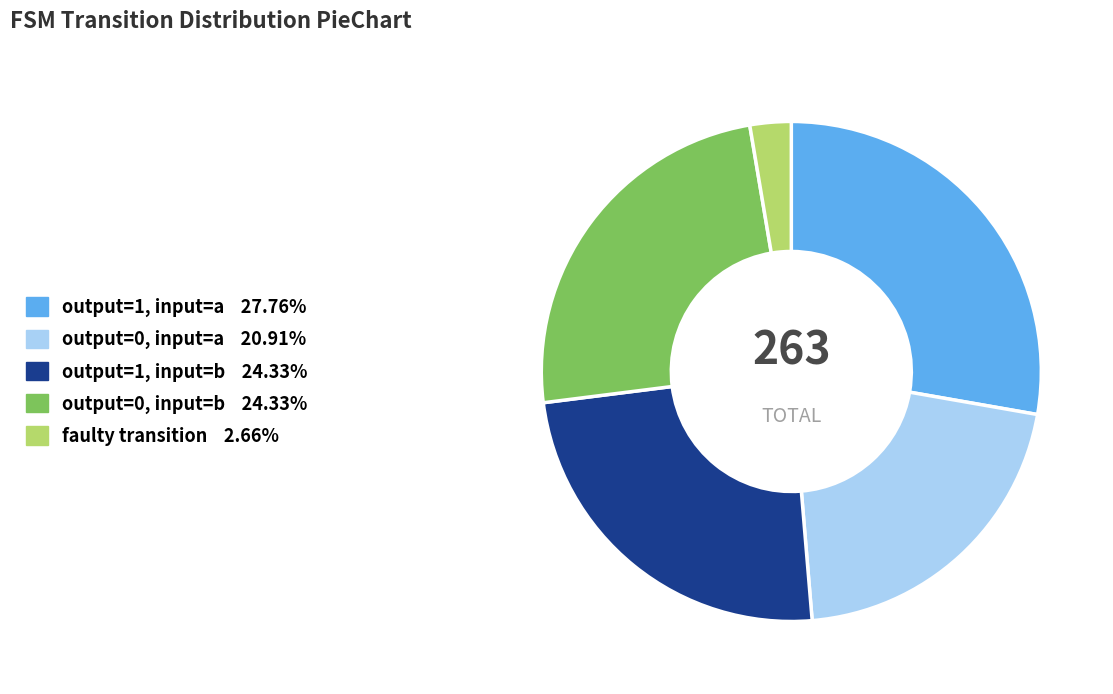

Is there a majority slice in this chart?

No